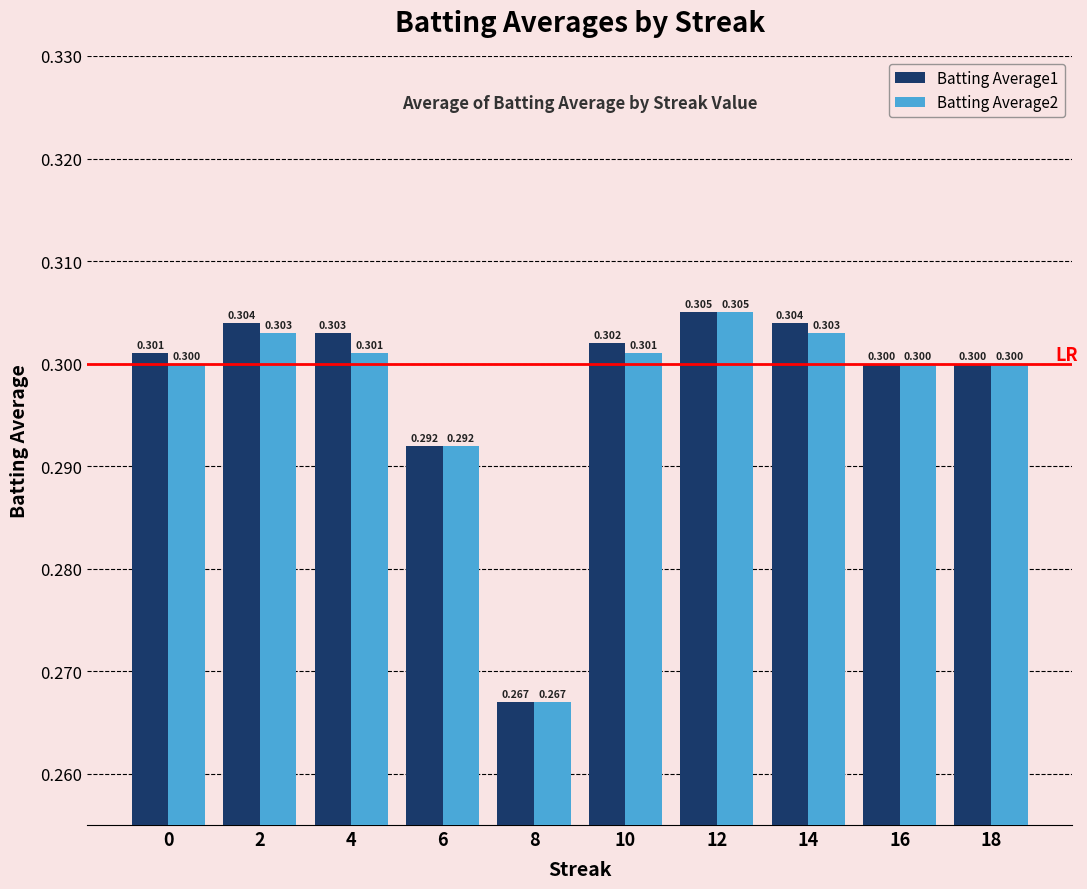

List the series in order of their overall mean, highest first.

Batting Average1, Batting Average2